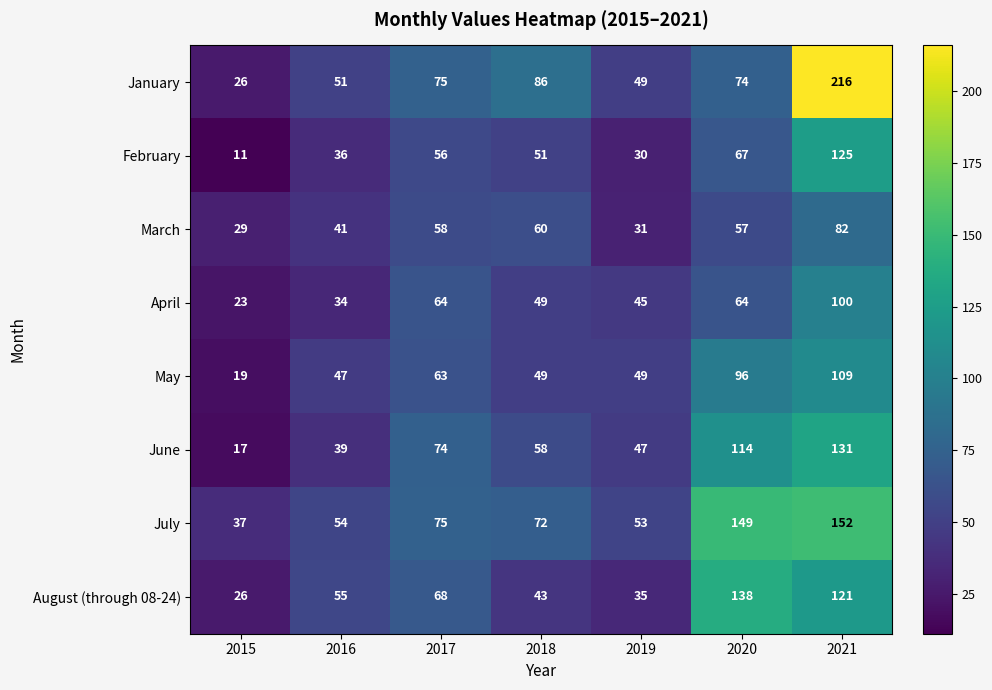

Which series has the largest total across all categories?

July